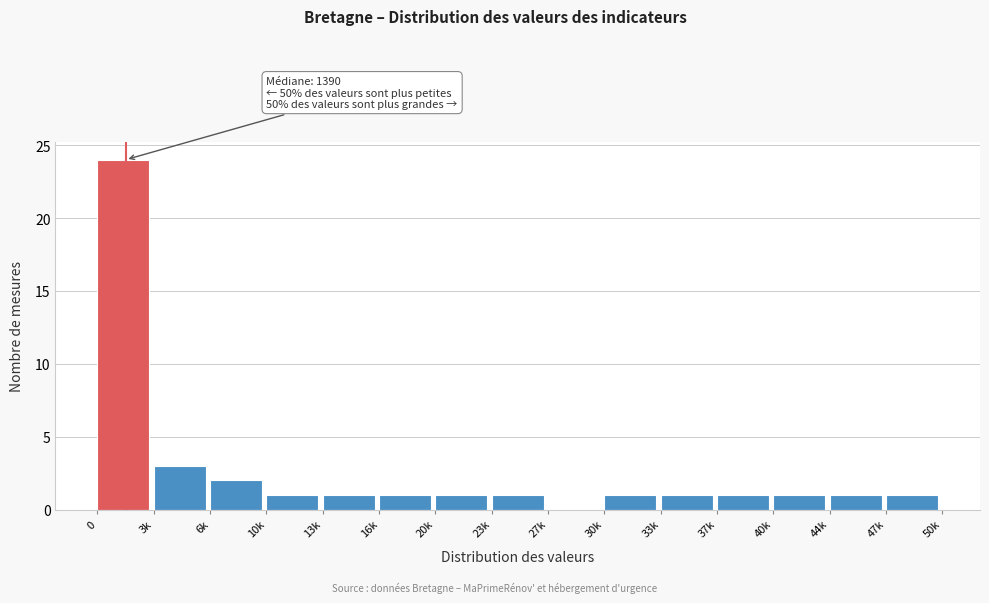

Reading right to left, list all the values displayed in this chart.

47k=1	44k=1	40k=1	37k=1	33k=1	30k=1	27k=0	23k=1	20k=1	16k=1	13k=1	10k=1	6k=2	3k=3	0=24